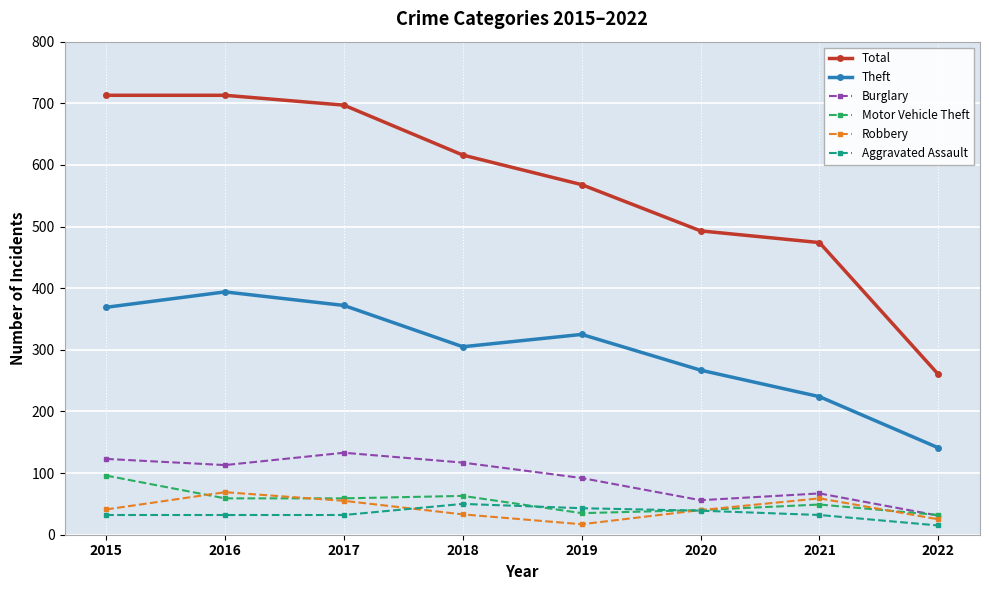

Which series has the largest total across all categories?

Total